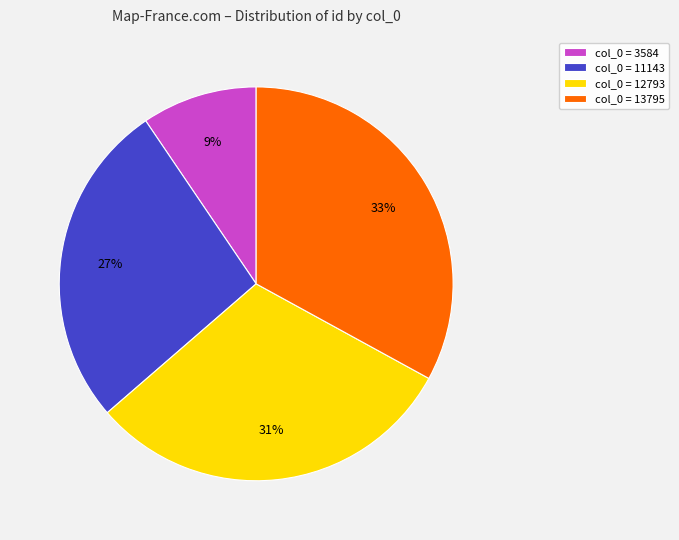

Is it true that col_0 = 3584 is 19% of the pie?

False